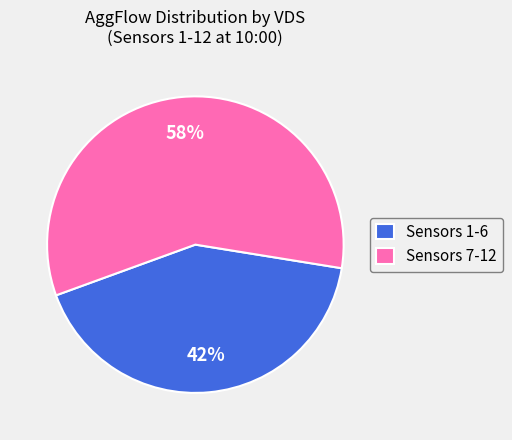

Combined, do Sensors 7-12 and Sensors 1-6 account for over 50%?

Yes